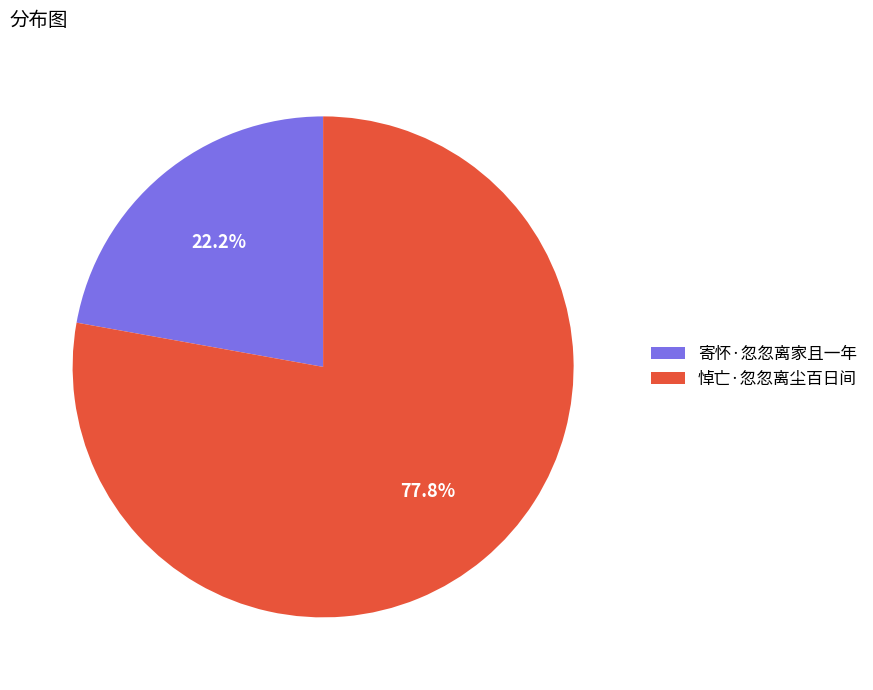

Does 寄怀·忽忽离家且一年 account for over 50% of the chart?

No